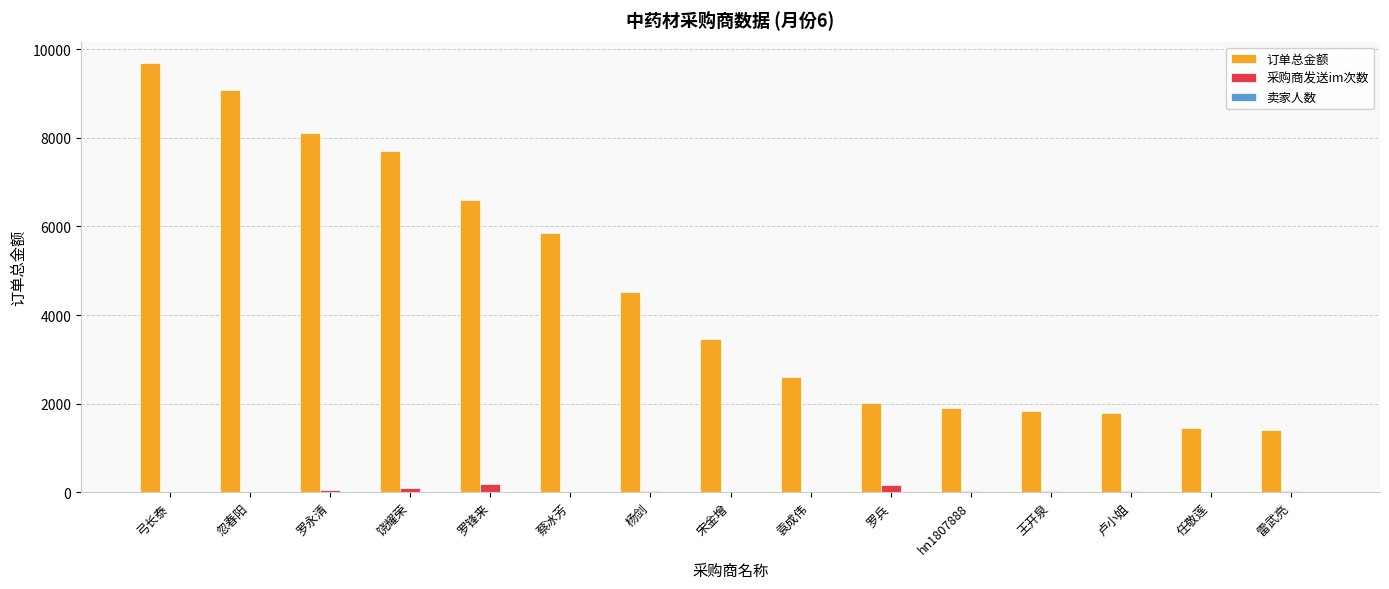

Which series changed the most between 弓长泰 and 王开泉?

订单总金额